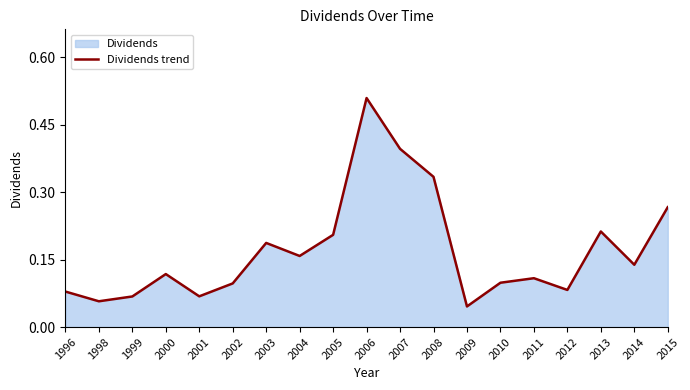

Rank the categories by value from highest to lowest.

2006, 2007, 2008, 2015, 2013, 2005, 2003, 2004, 2014, 2000, 2011, 2010, 2002, 2012, 1996, 2001, 1999, 1998, 2009